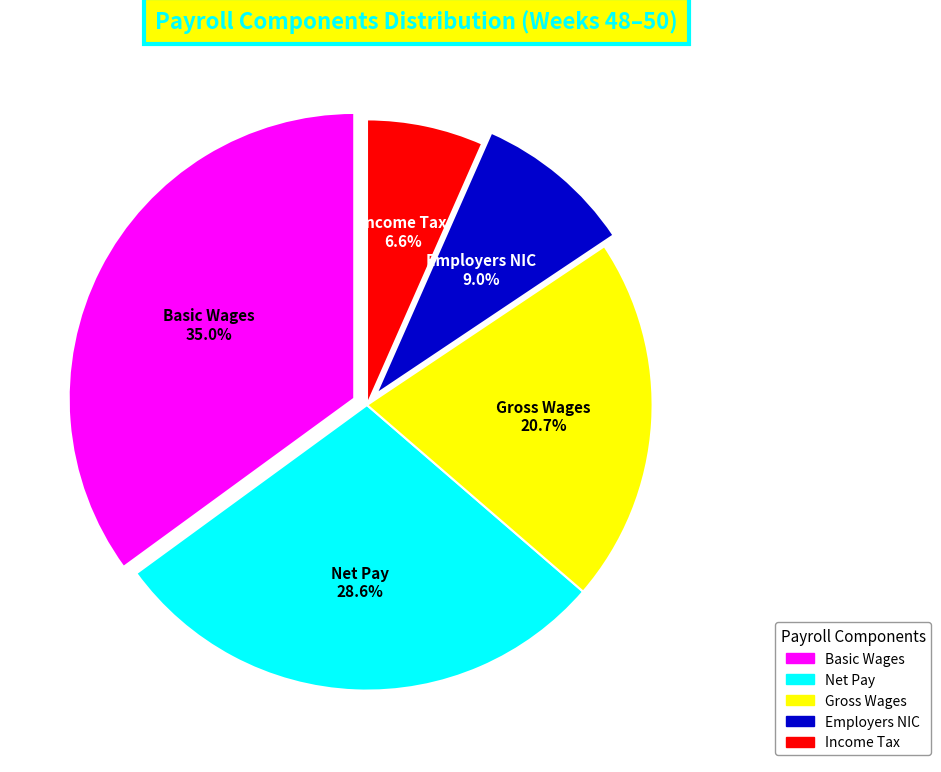

How many slices are in this pie chart?

5